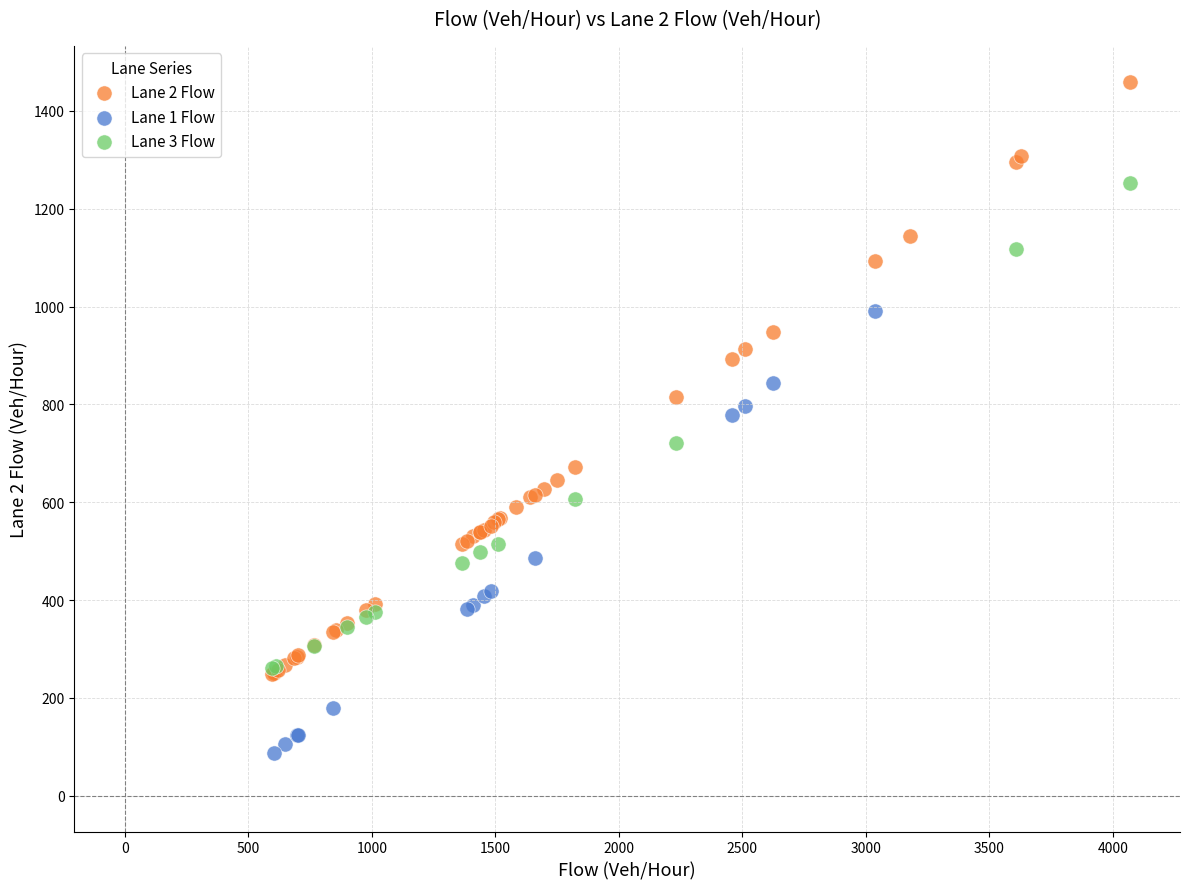

Which series contains the highest Y value?

Lane 2 Flow